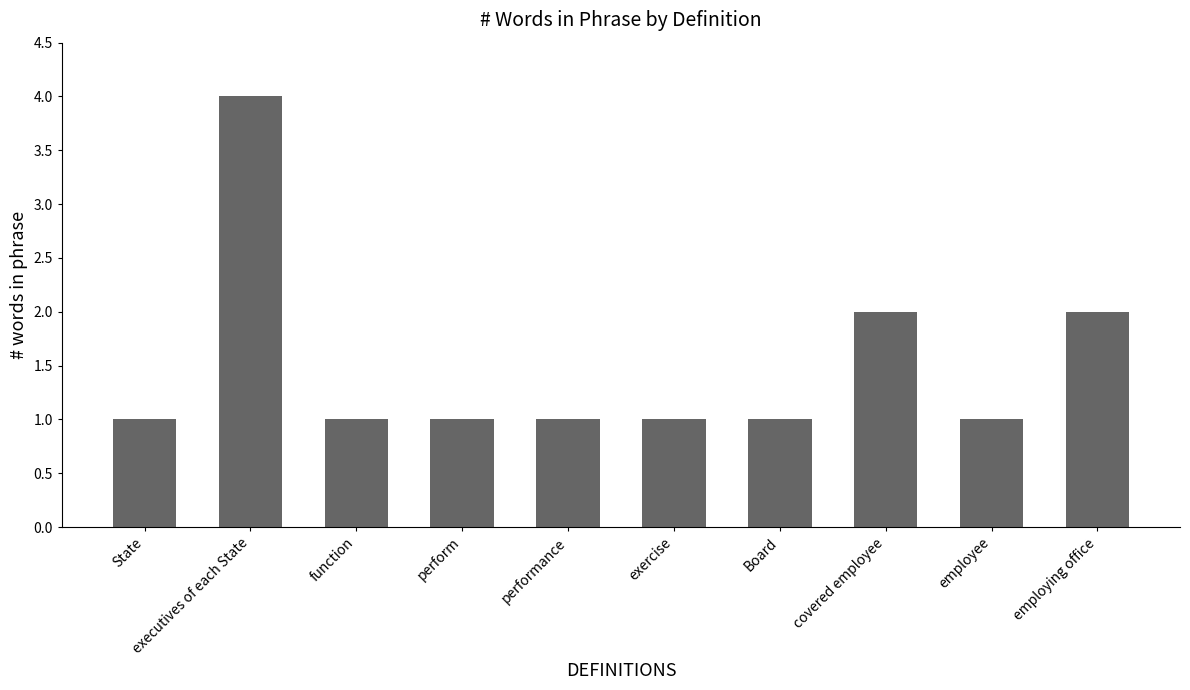

Is it true that the value at function is 0?

False